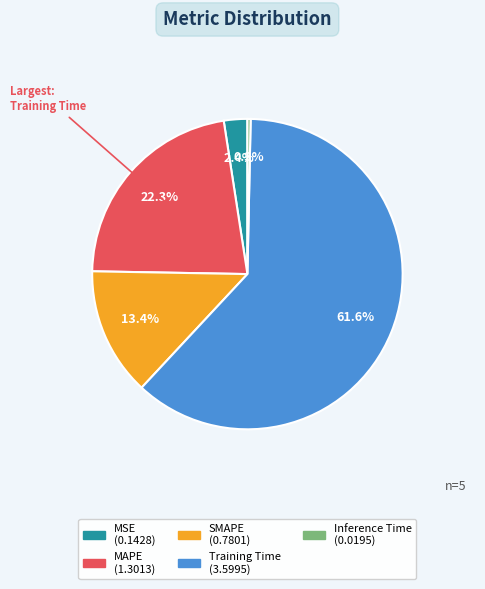

To the nearest percent, what portion does MSE represent?

2%